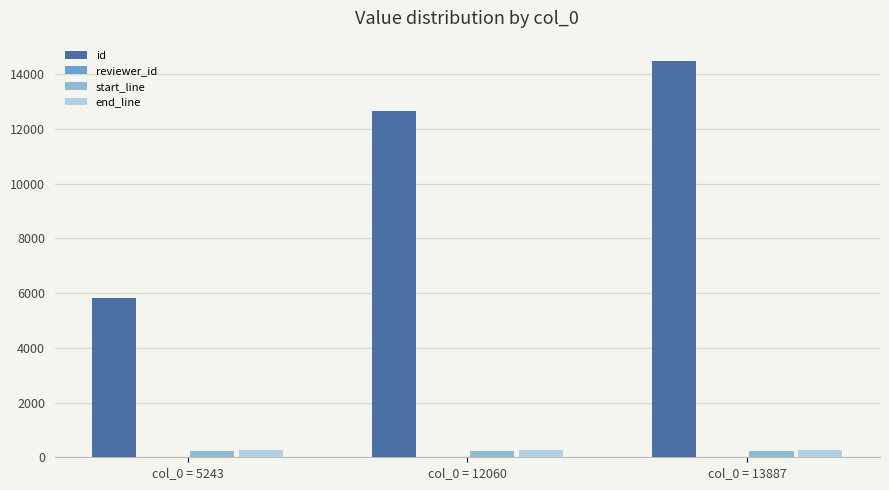

The id series shows 6958 at col_0 = 13887. True or false?

False